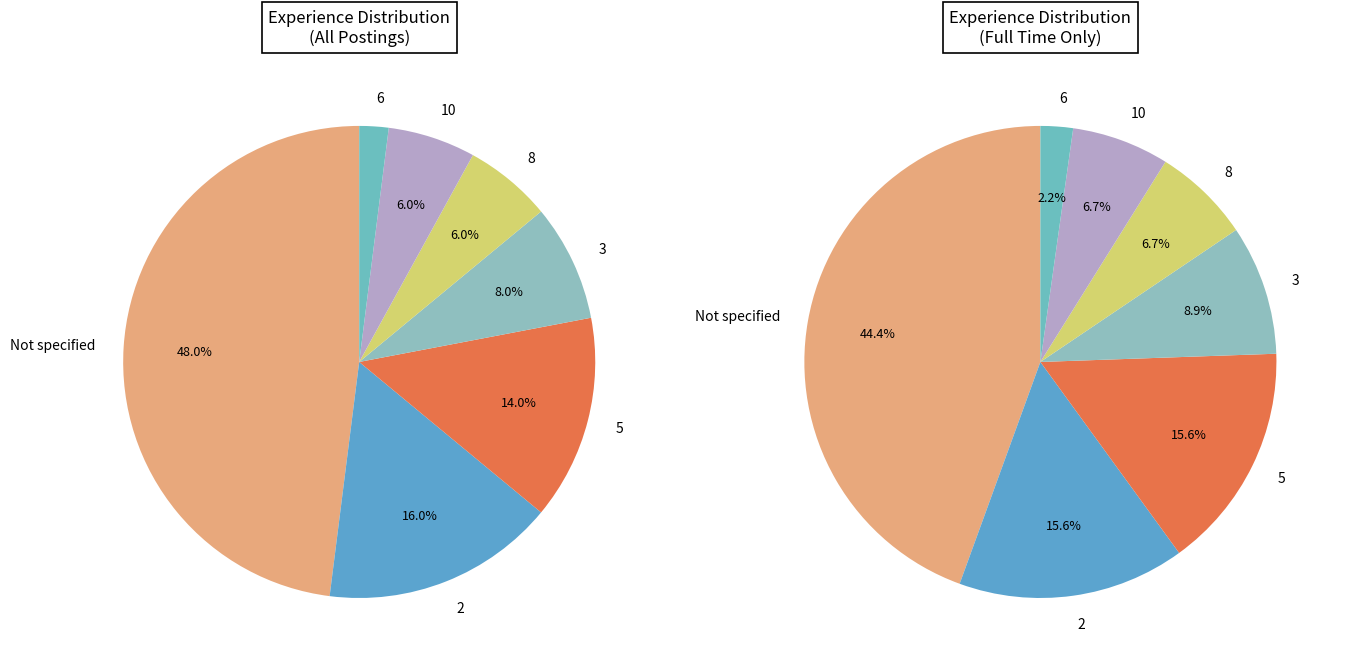

Which slice is the smallest?

6